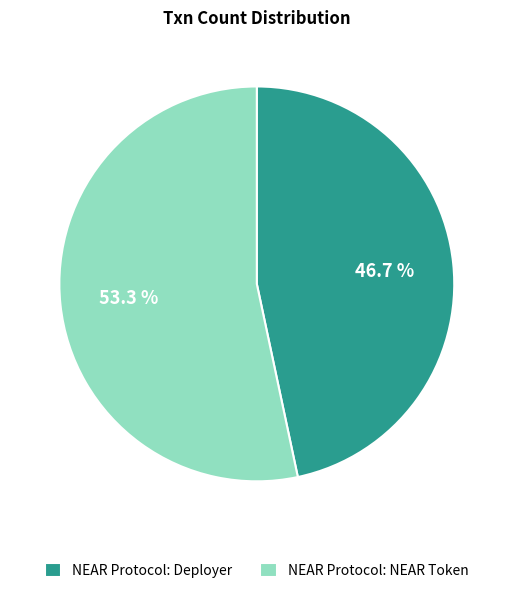

How many slices are in this pie chart?

2